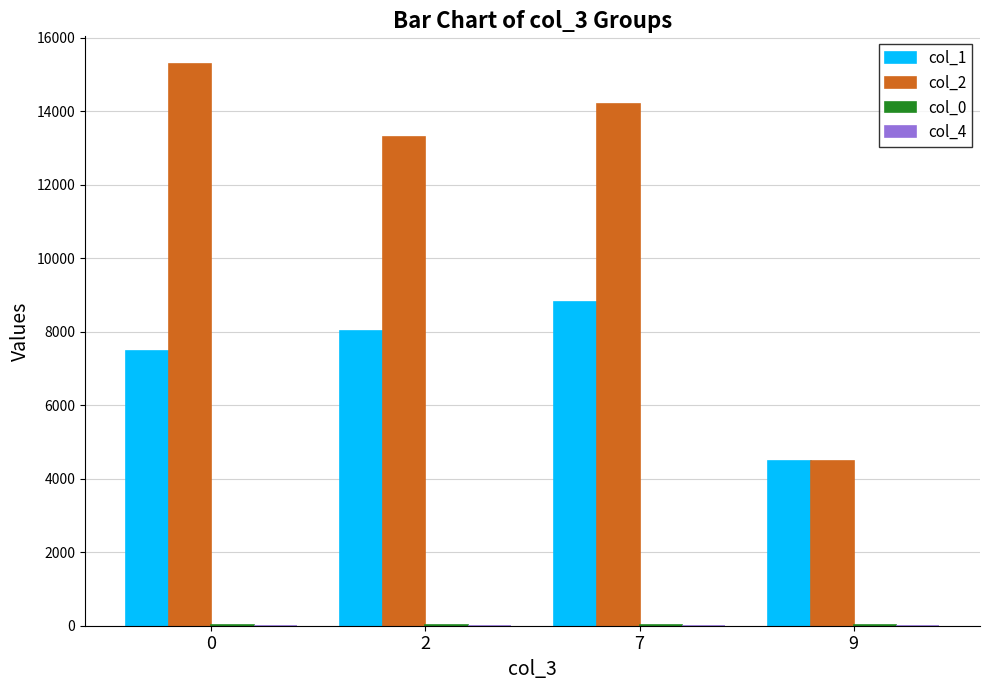

What is the maximum value for col_1?

8818.4